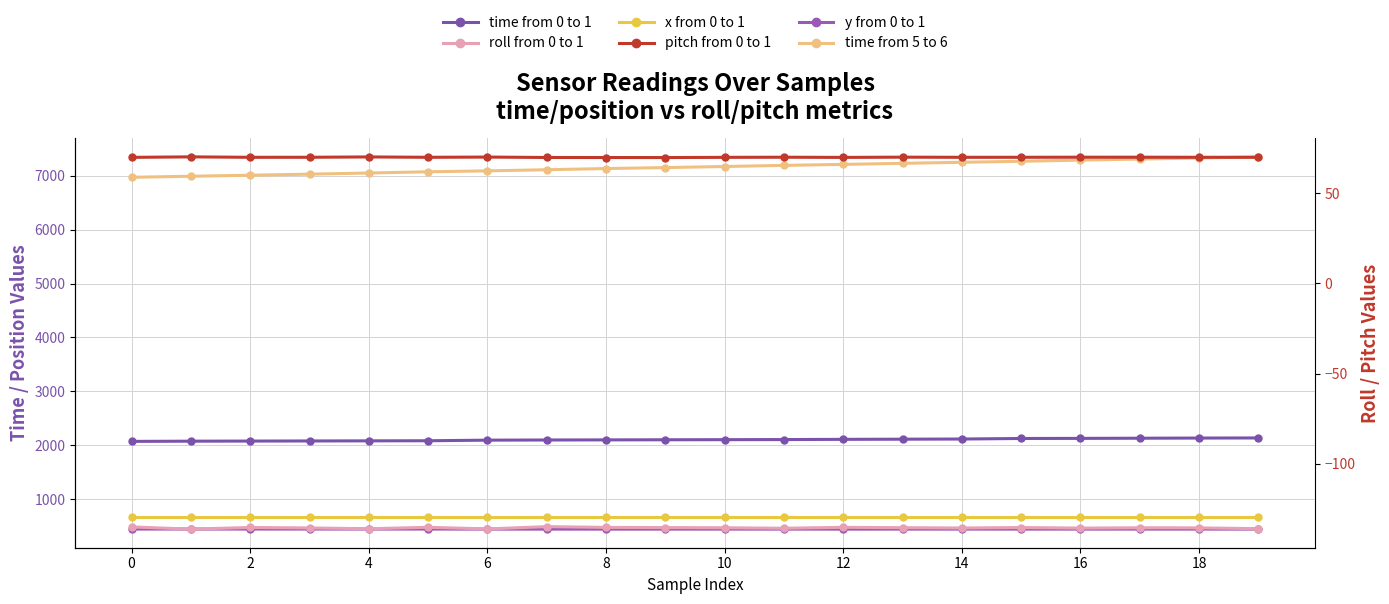

True or false: y from 0 to 1 and x from 0 to 1 cross at least once.

False